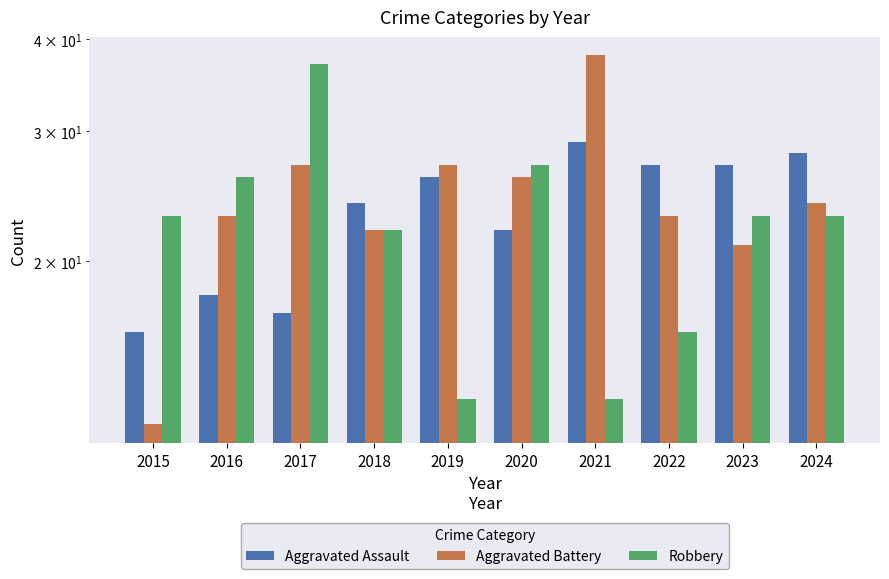

The Aggravated Assault series shows 5 at 2017. True or false?

False